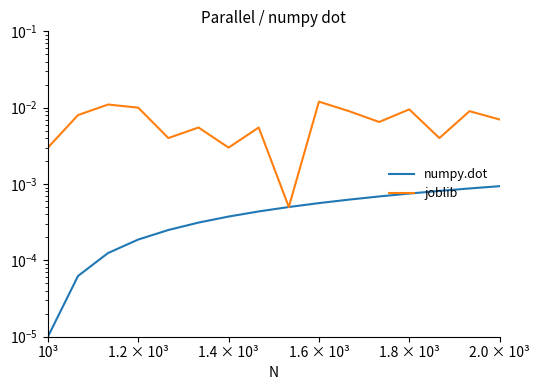

True or false: numpy.dot and joblib cross at least once.

False